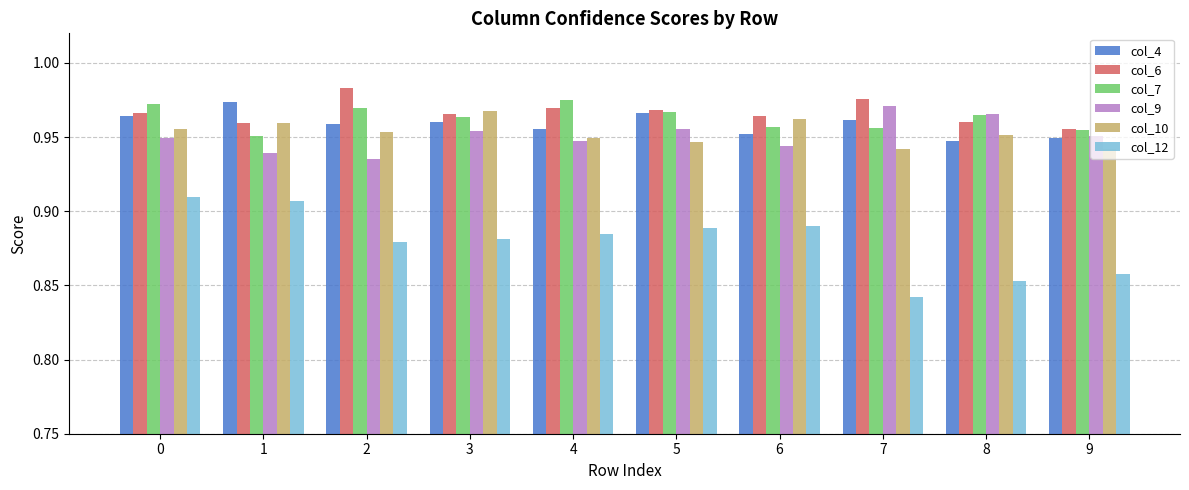

What is the difference between the highest and lowest values at 4?

0.1